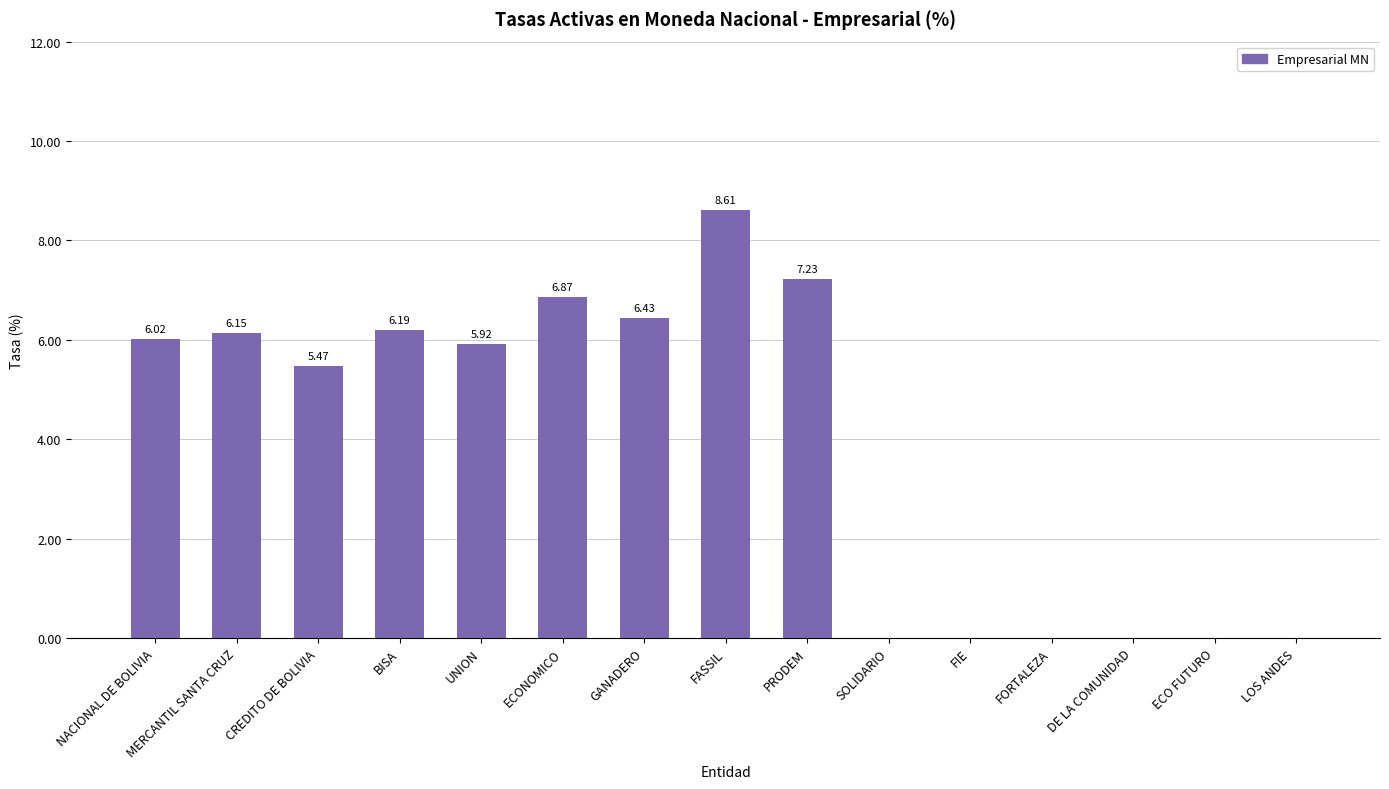

Which label corresponds to the largest value in the chart?

FASSIL